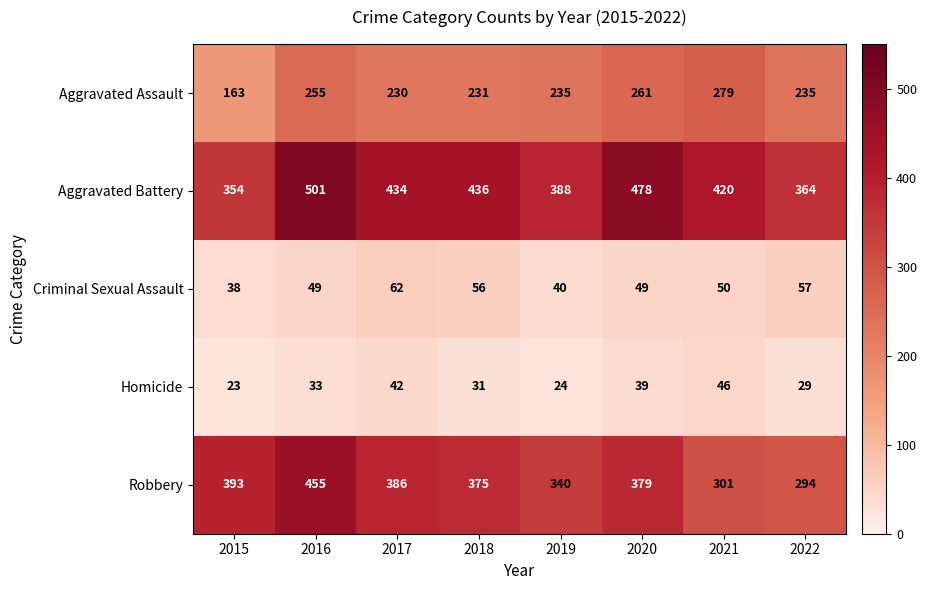

Where does the Robbery series first go above 379?

2015